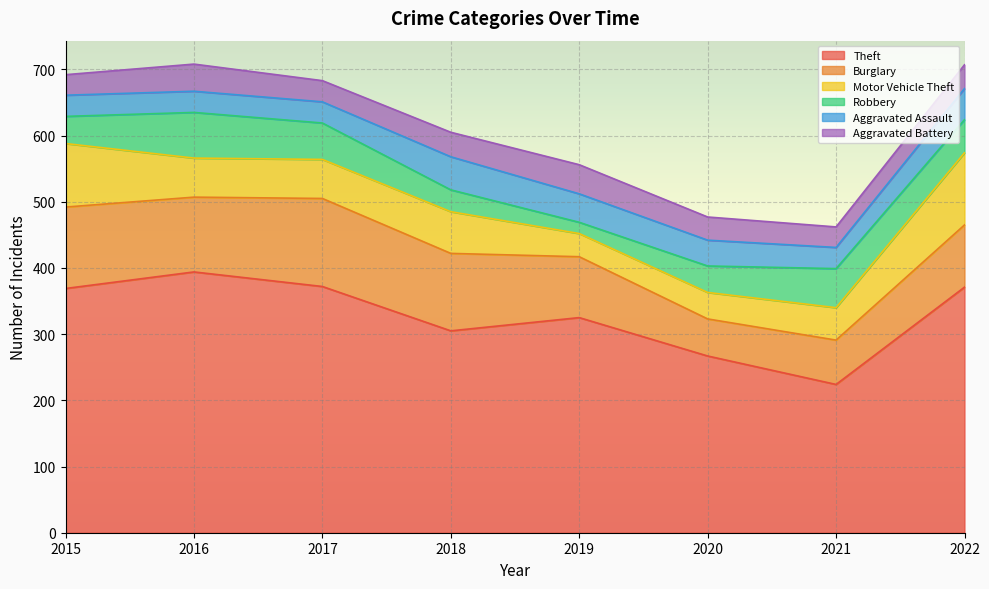

What is the sum of all Theft values?

2627